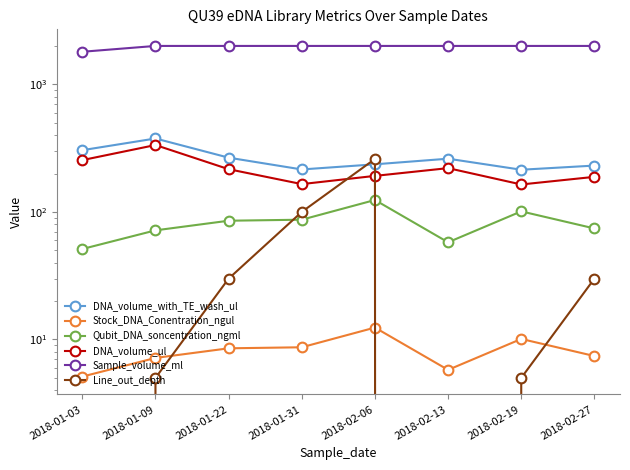

Reading left to right, what are all the values shown in this chart?

DNA_volume_with_TE_wash_ul: 304.7	376.3	266.2	215.2	236.1	261.3	214.1	230.8
Stock_DNA_Conentration_ngul: 5.1	7.2	8.5	8.7	12.4	5.8	10.1	7.4
Qubit_DNA_soncentration_ngml: 51.2	71.7	85.3	86.9	124.0	57.8	101.0	74.2
DNA_volume_ul: 254.7	334.4	216.2	165.2	191.6	220.4	164.1	188.3
Sample_volume_ml: 1800.0	2000.0	2000.0	2000.0	2000.0	2000.0	2000.0	2000.0
Line_out_depth: 0.0	5.0	30.0	100.0	260.0	0.0	5.0	30.0